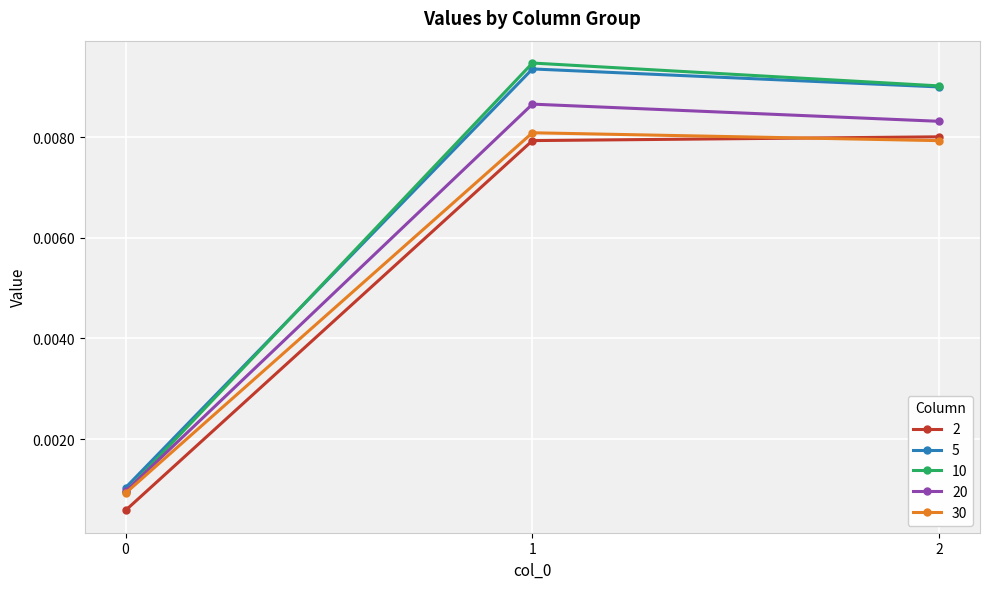

Between 1 and 2, which series saw the biggest shift?

10